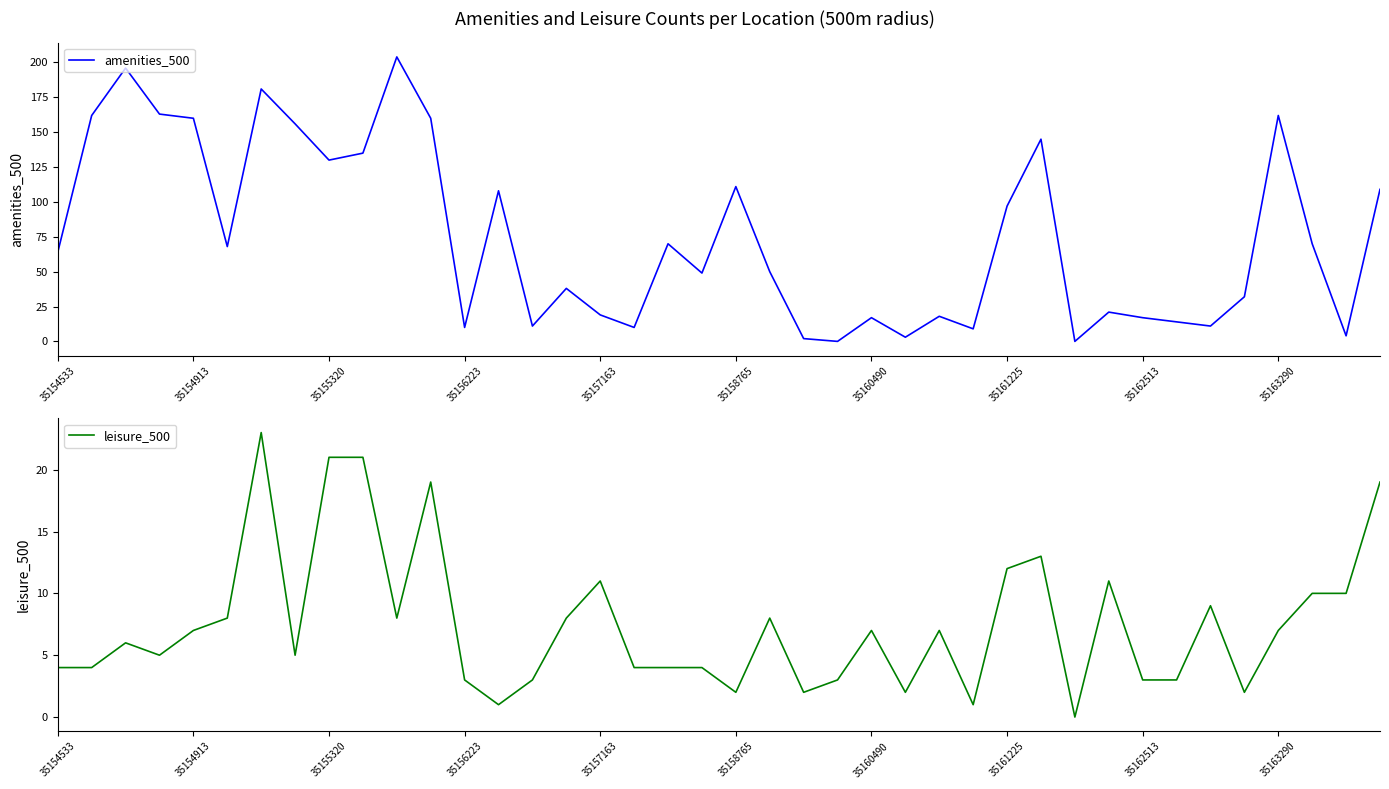

What is the difference between the maximum and minimum values in the amenities_500 series?

204